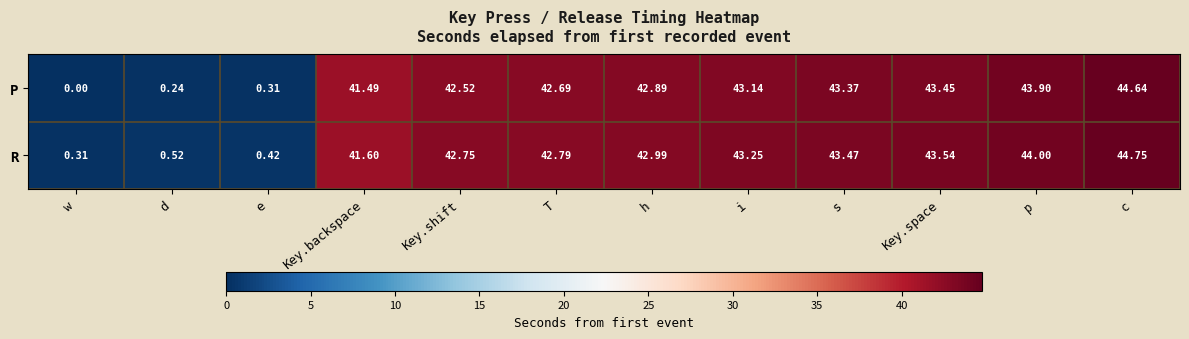

At which label does R first exceed 42?

Key.shift